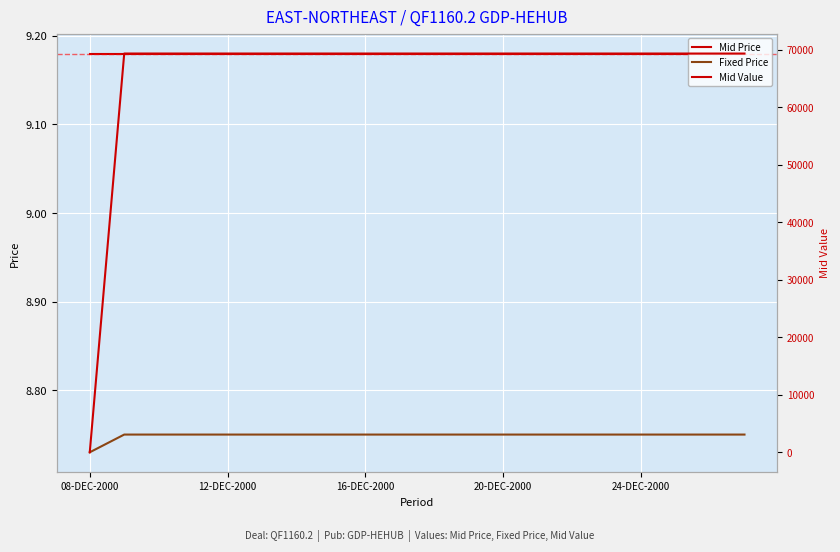

What is the sum of all Mid Value values?

1317742.0